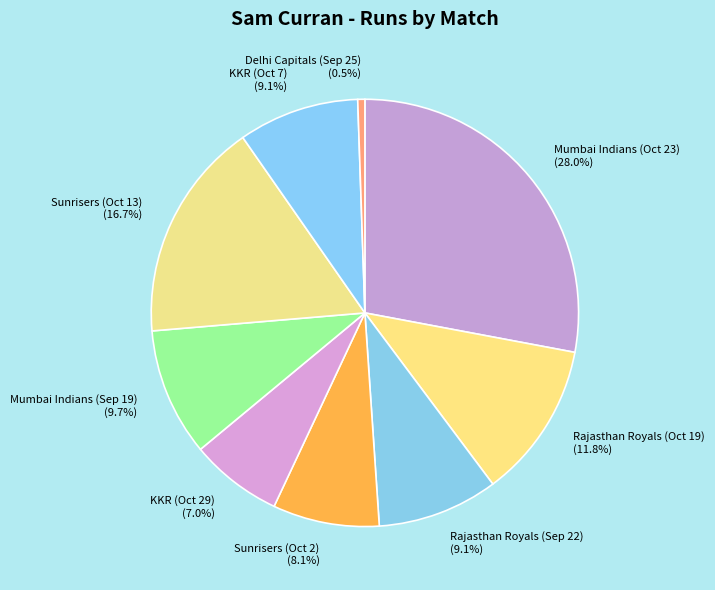

Between Mumbai Indians (Oct 23) and Sunrisers (Oct 2), which is larger?

Mumbai Indians (Oct 23)